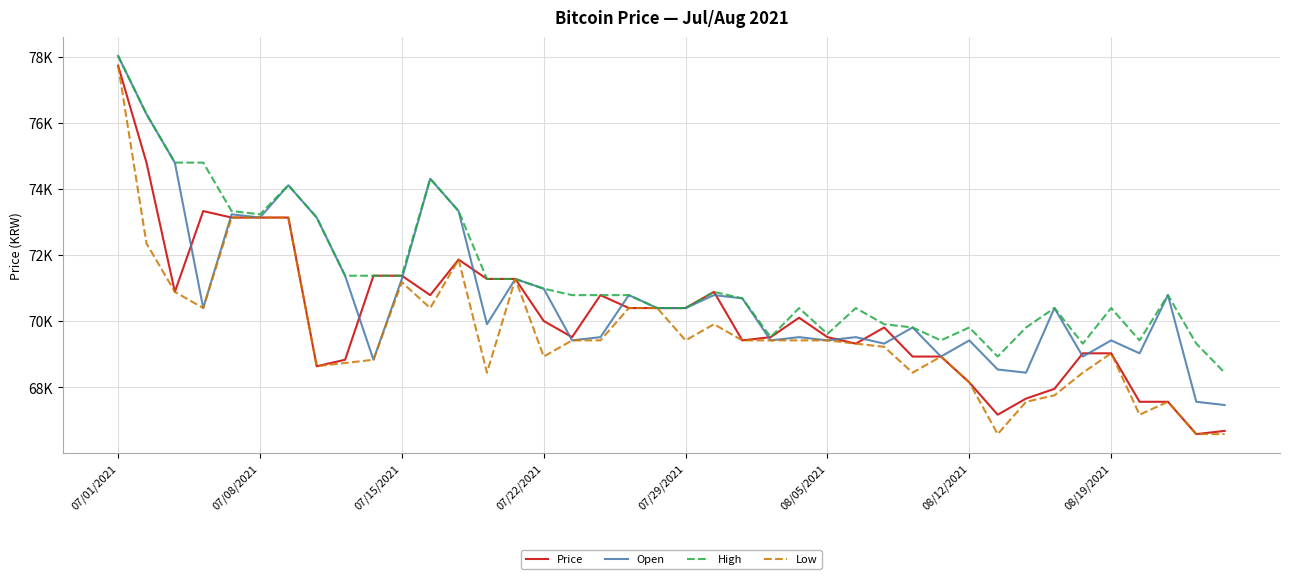

At which category does the chart reach its peak across all series?

07/01/2021